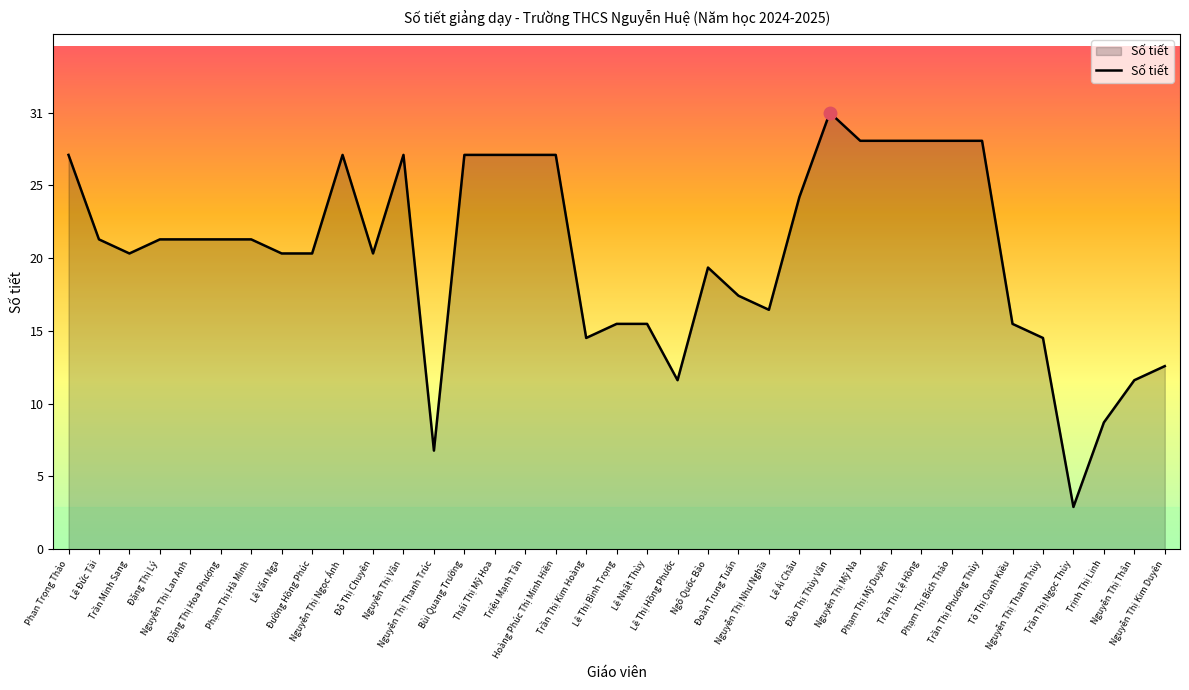

Where does the data first go above 22?

Phan Trọng Thảo